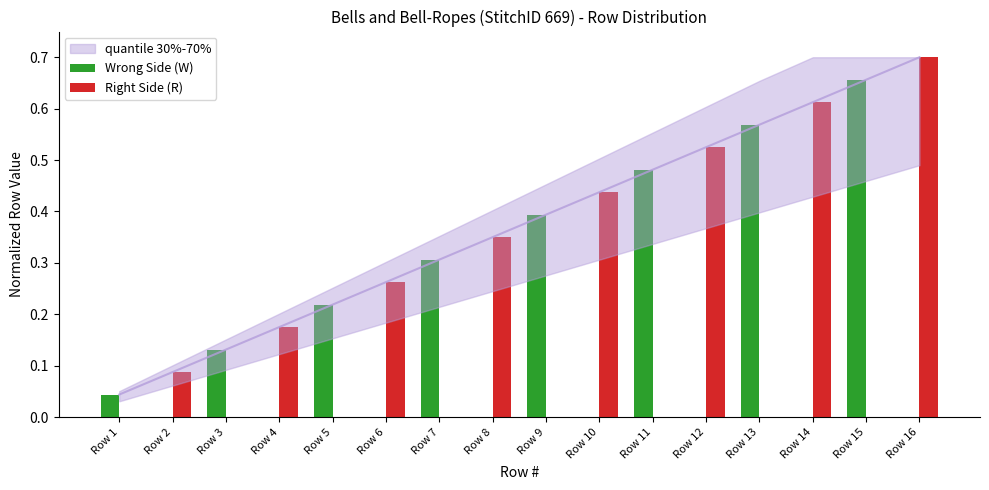

Is the value of Right Side (R) at Row 7 greater than the value of Wrong Side (W) at Row 13?

No